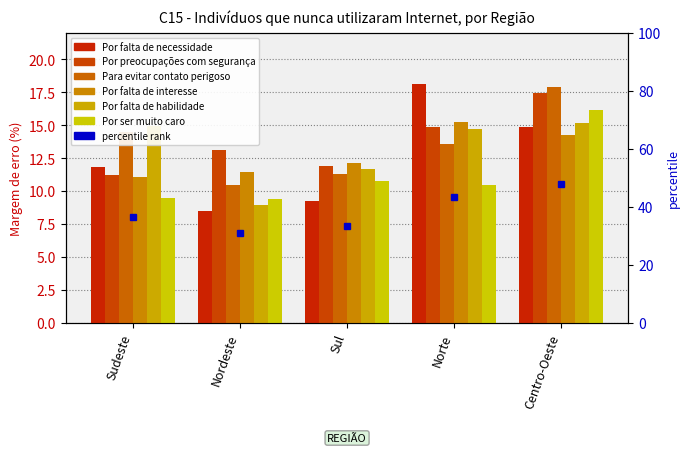

Rank the series at Nordeste from lowest to highest value.

Por falta de necessidade, Por falta de habilidade, Por ser muito caro, Para evitar contato perigoso, Por falta de interesse, Por preocupações com segurança